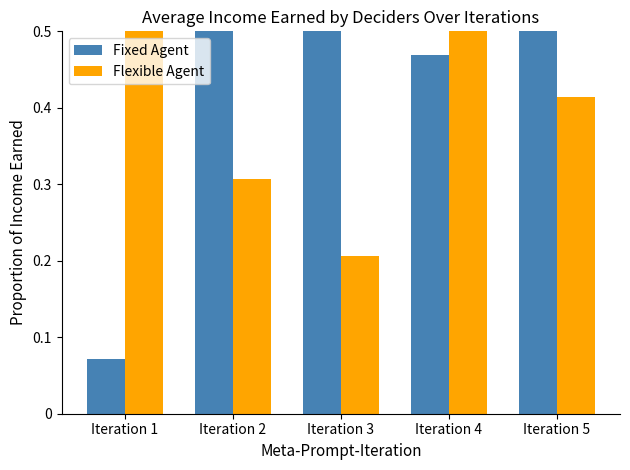

The Flexible Agent series shows 0.5 at Iteration 4. True or false?

True